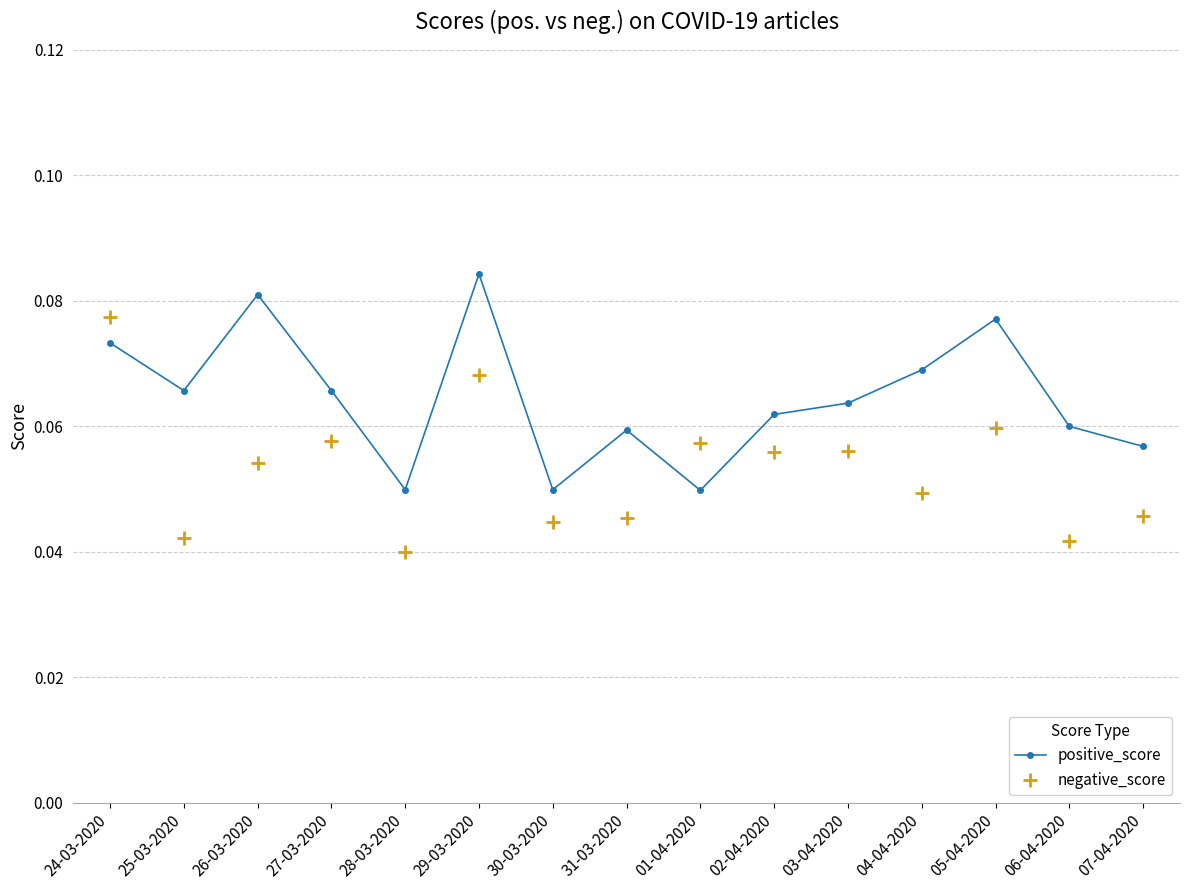

Is it true that negative_score equals 0.0 at 05-04-2020?

False